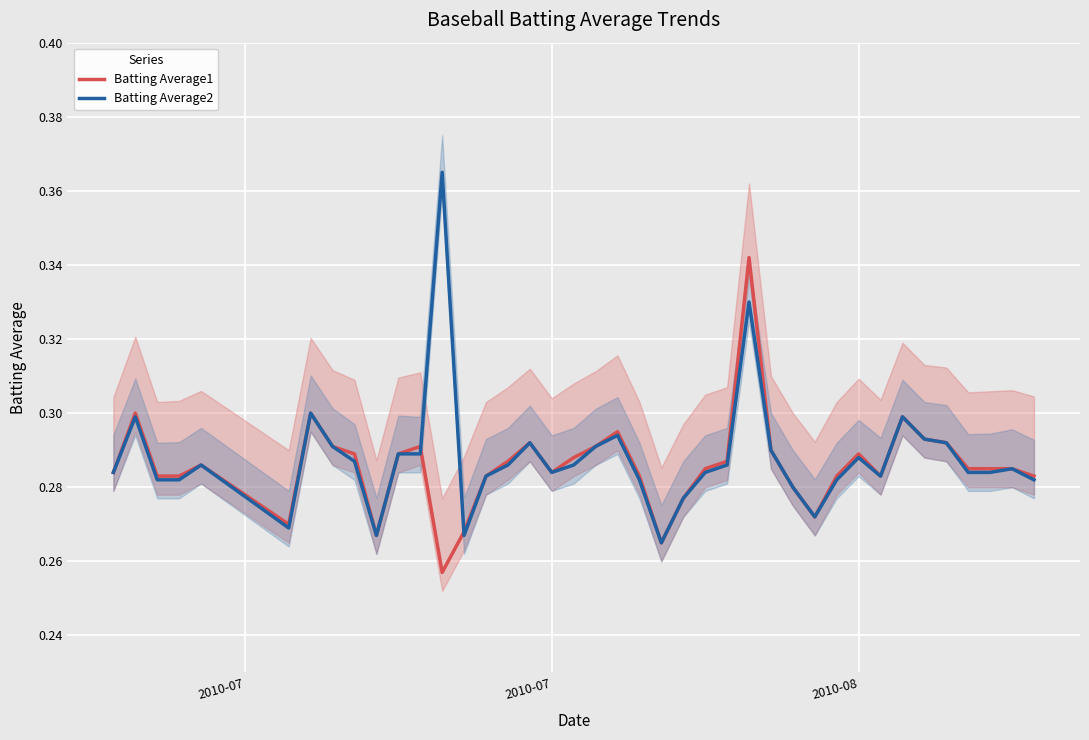

What are all the series names shown in the legend?

Batting Average1, Batting Average2